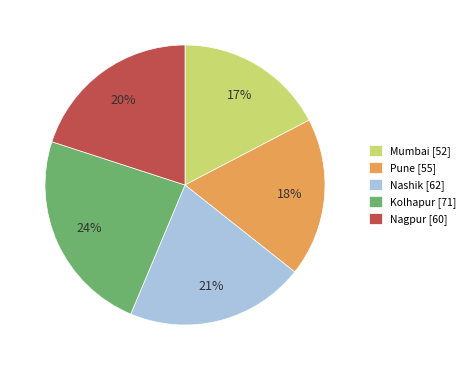

Which category has the biggest portion of the pie?

Kolhapur